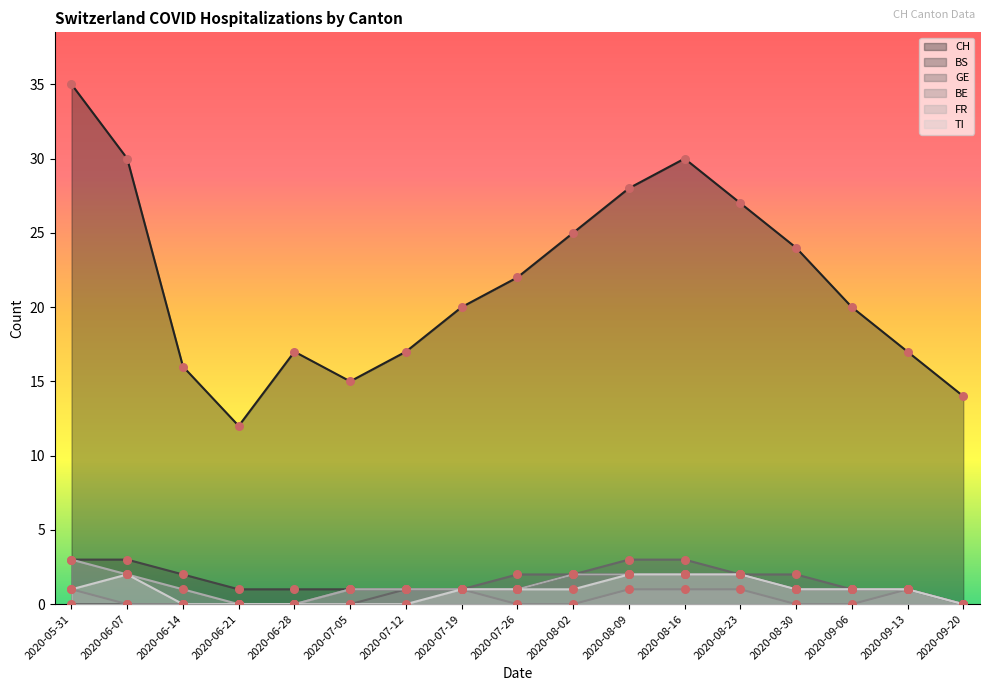

Which series contains the highest Y value?

CH